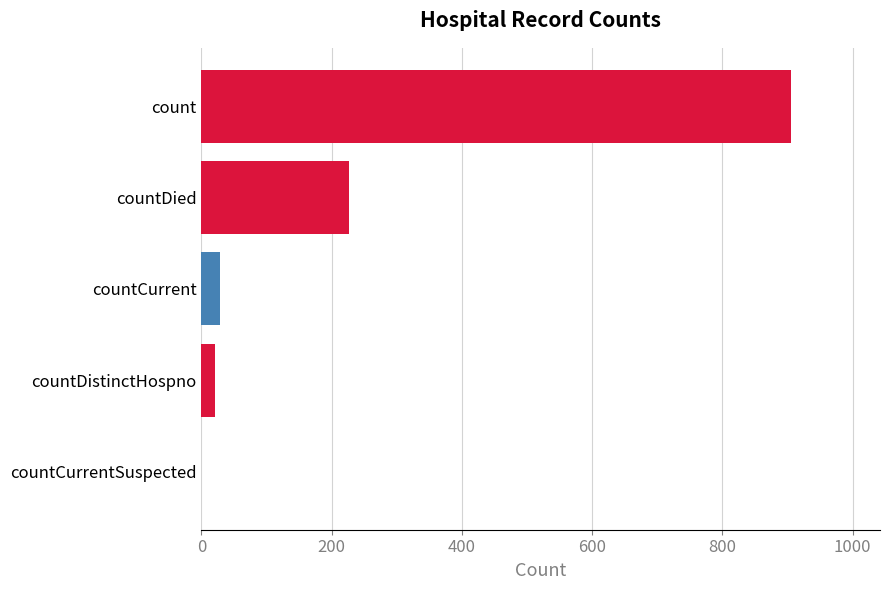

How many data points does each series have?

5